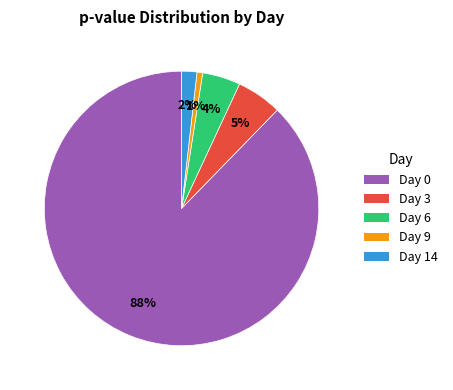

To the nearest percent, what percentage of the pie is Day 9?

1%